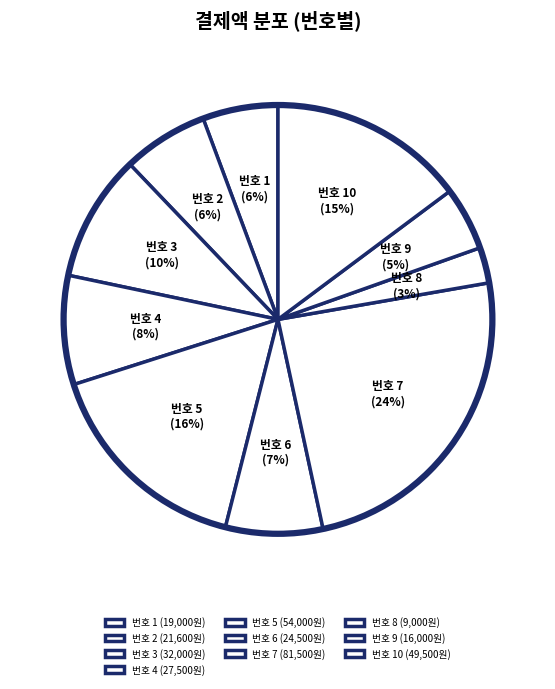

To the nearest percent, what is the difference between the 번호 8 and 번호 10 slice percentages?

12%